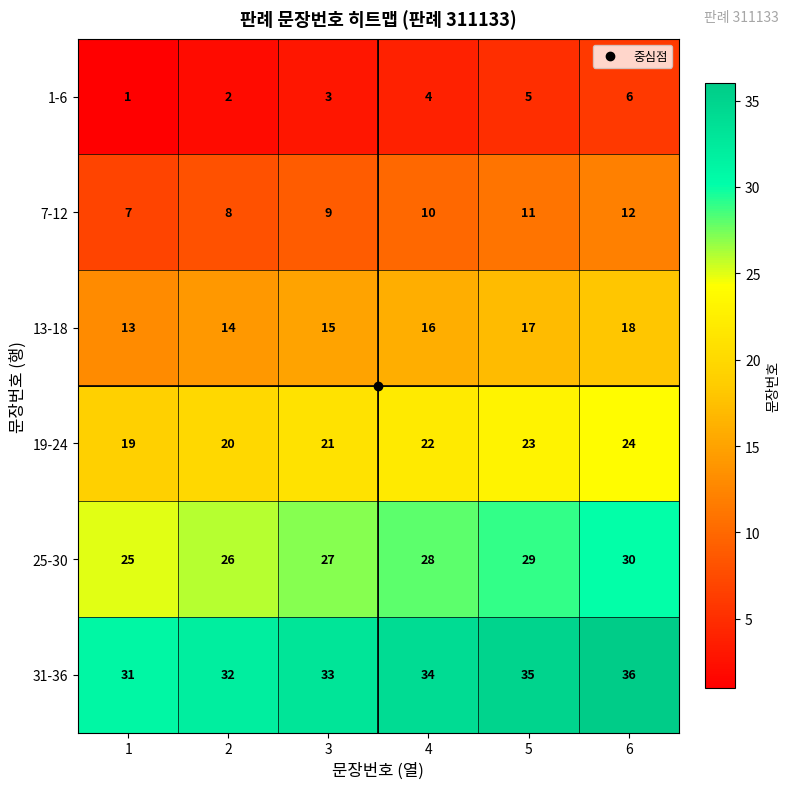

Which series has the largest total across all categories?

31-36